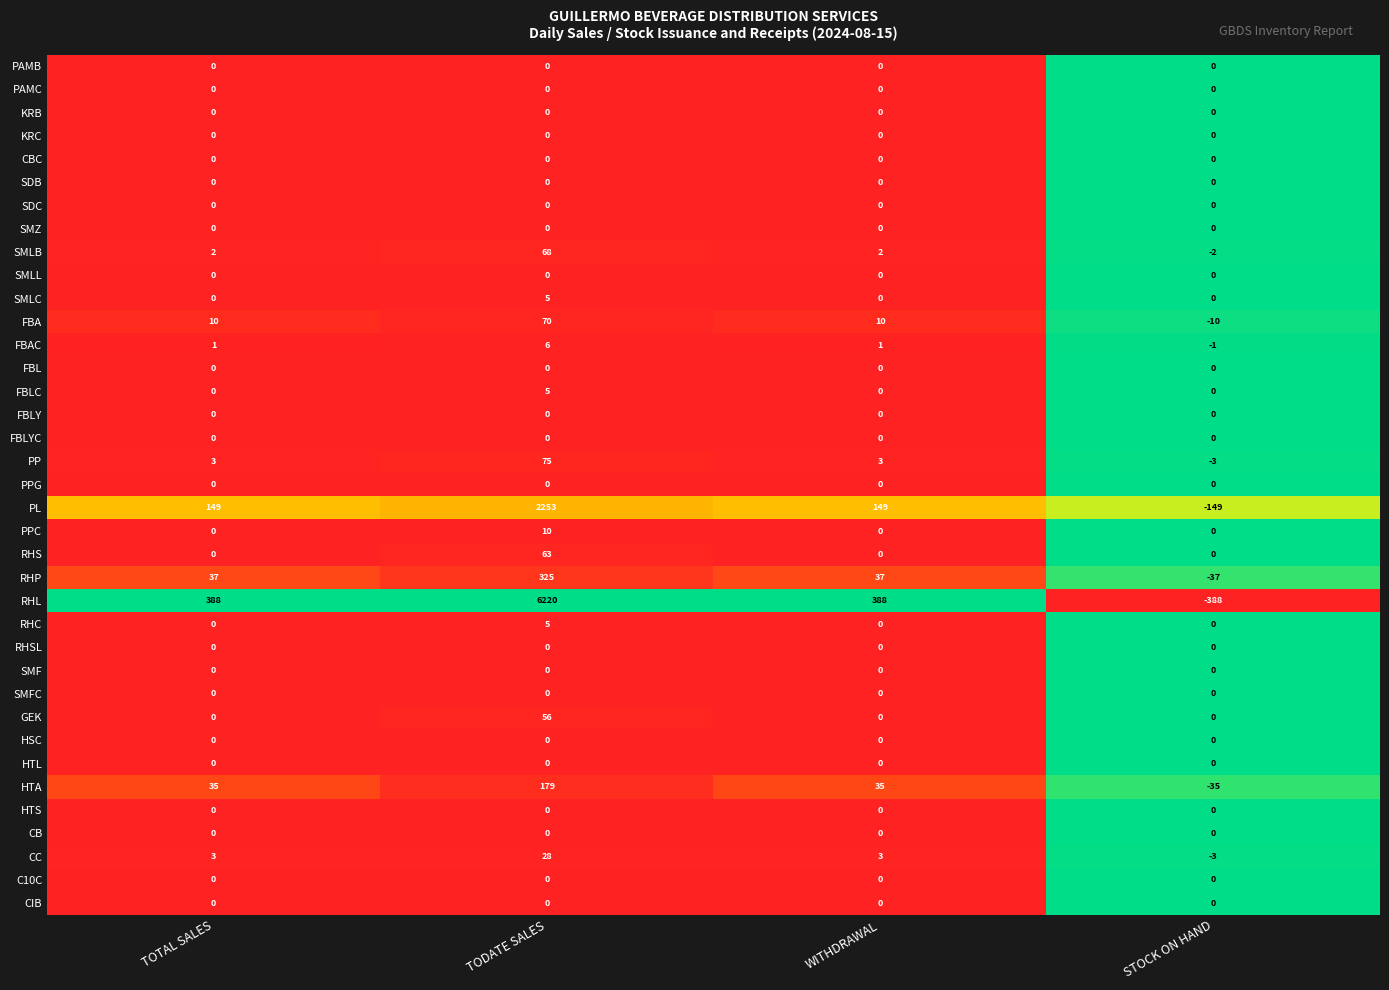

What is the difference between the maximum and minimum values in the PP series?

78